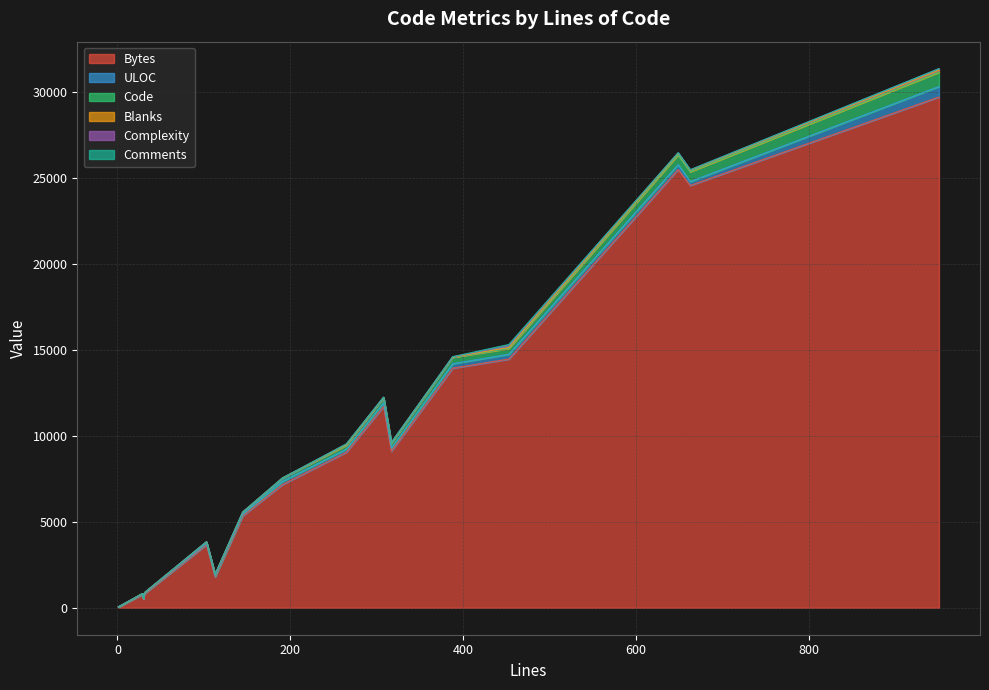

The Code series shows 216 at 6. True or false?

True